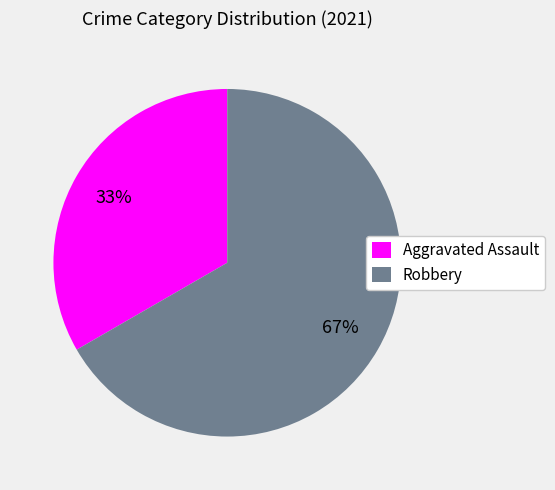

Between Robbery and Aggravated Assault, which is larger?

Robbery